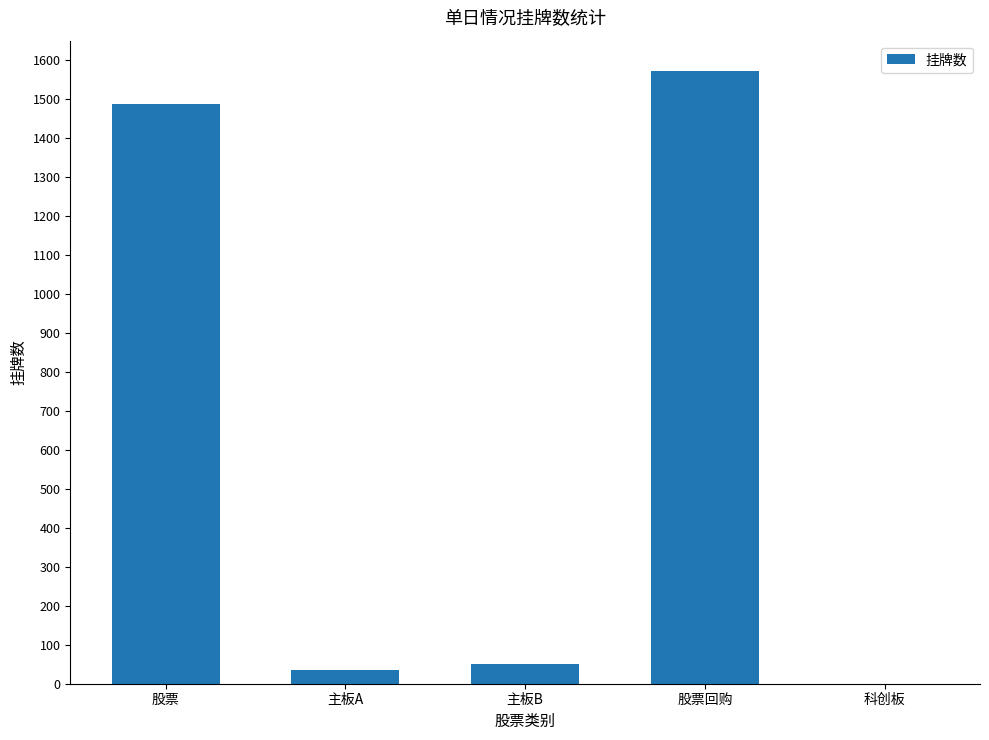

What is the sum of all values?

3142